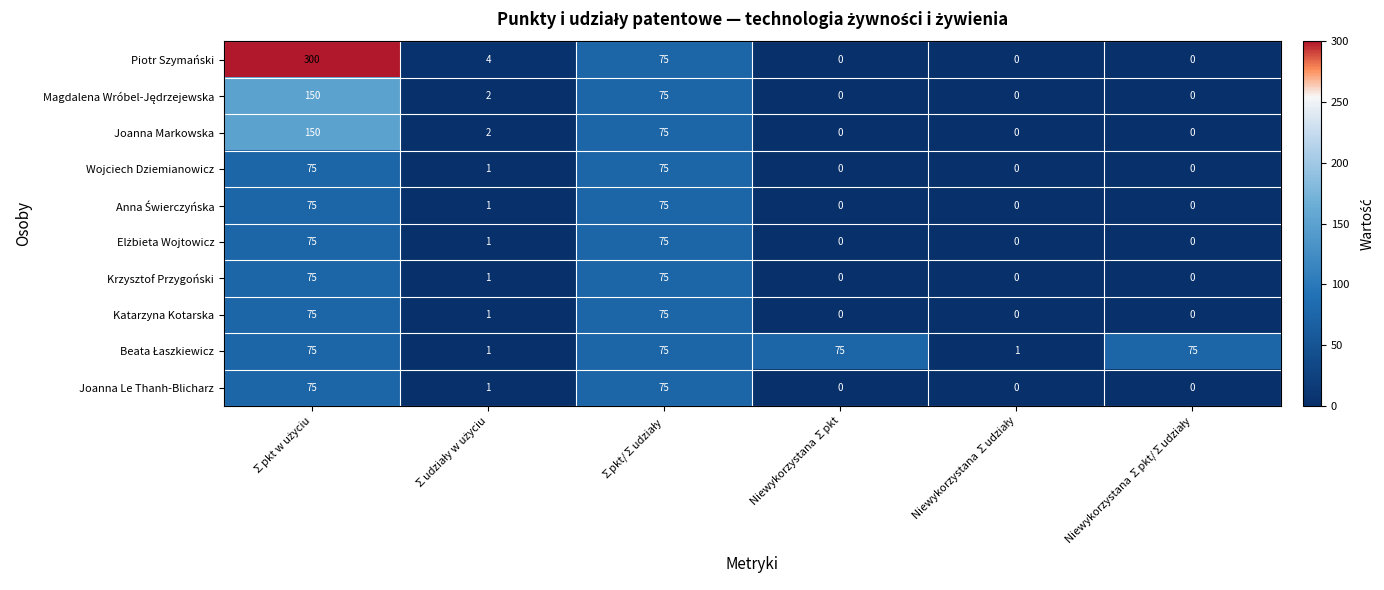

Which series has the largest total across all categories?

Piotr Szymański